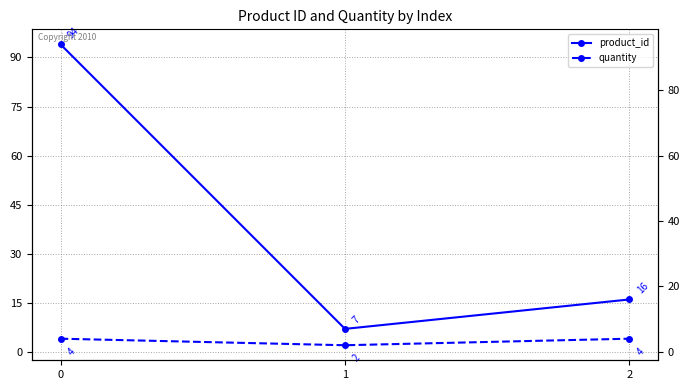

Reading left to right, transcribe all the data shown in this chart.

product_id: 94	7	16
quantity: 4	2	4